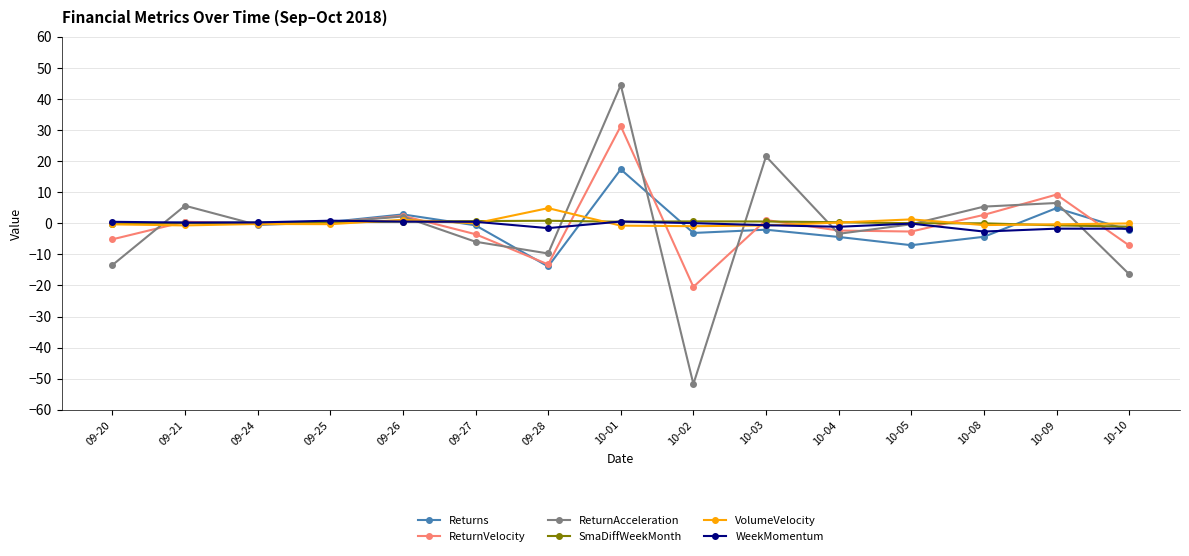

The VolumeVelocity series shows -0.2 at 09-24. True or false?

True